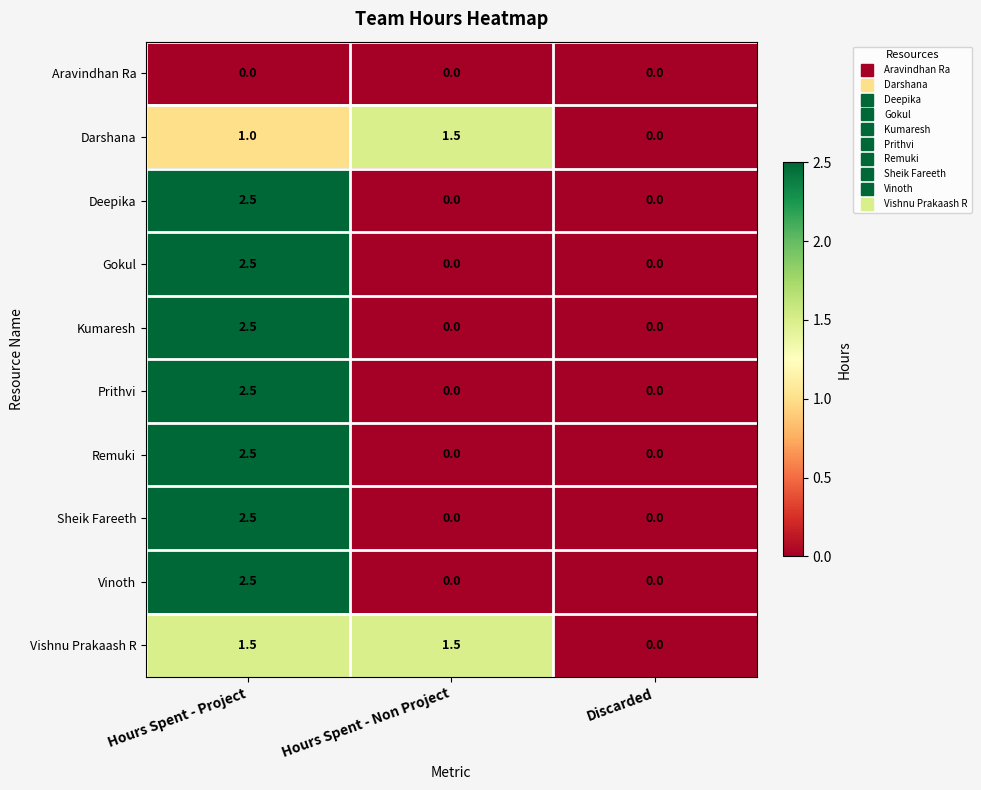

What is the sum of all Kumaresh values?

2.5